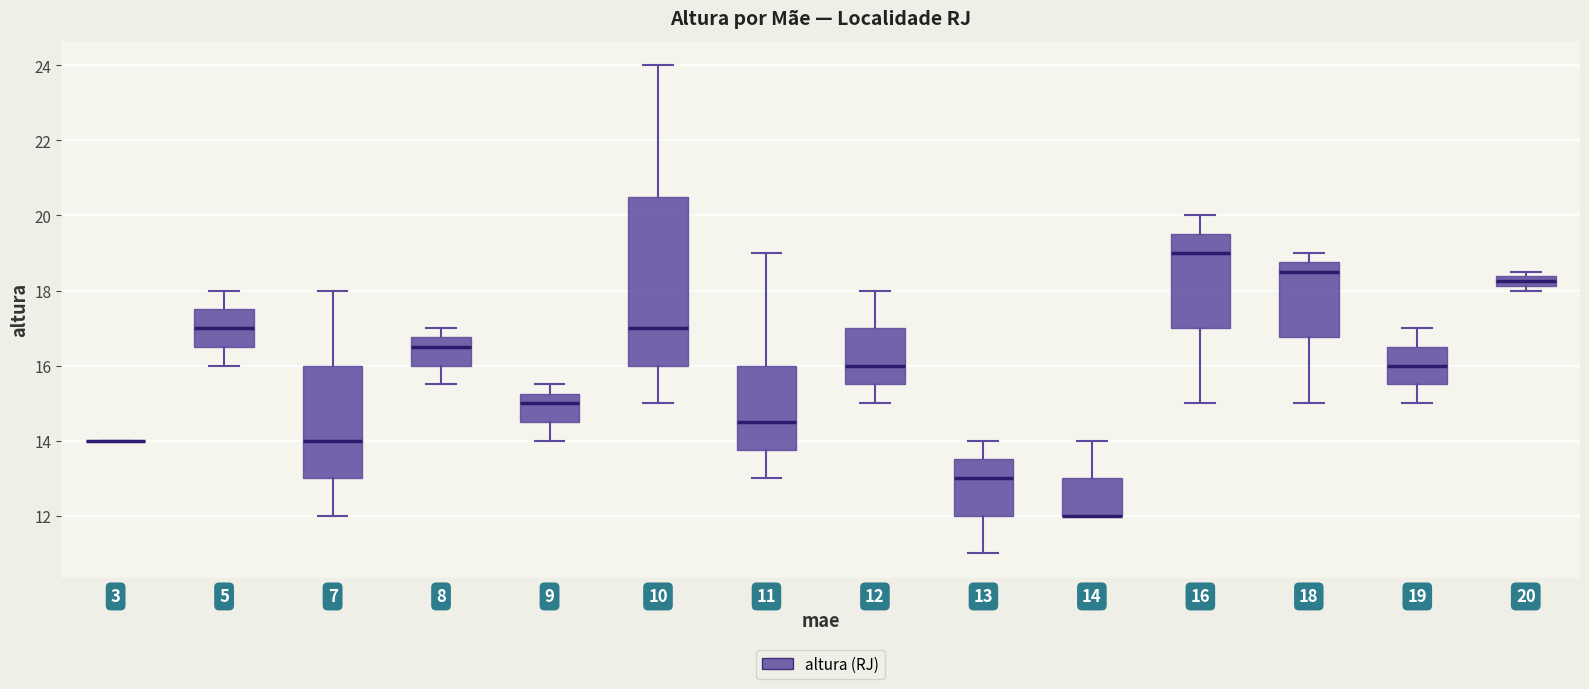

Comparing the boxes themselves (not the whiskers), which one is the tallest?

10